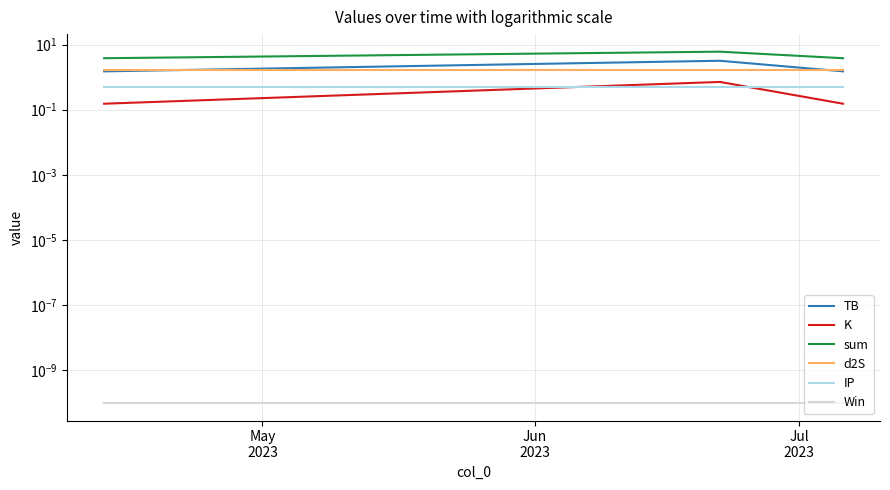

Is it true that Win equals 0.0 at May
2023?

True